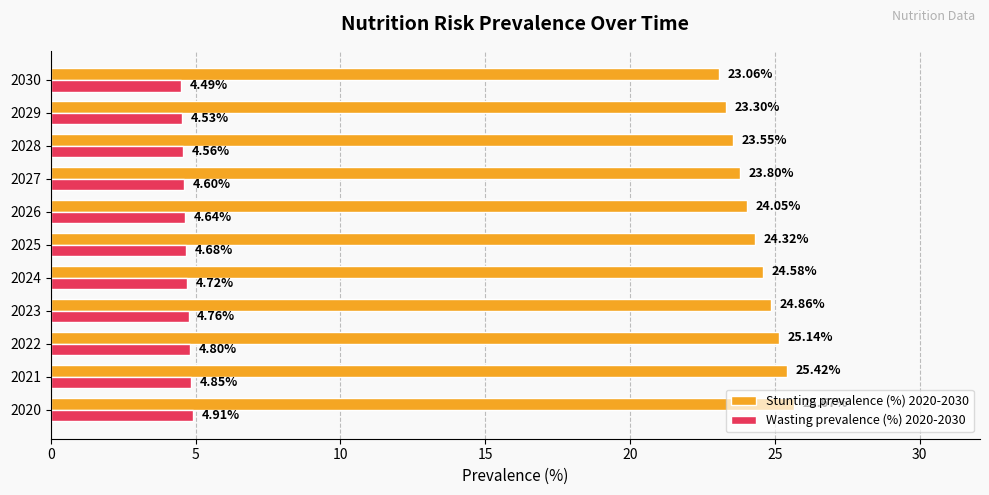

Count the number of categories in the chart.

11